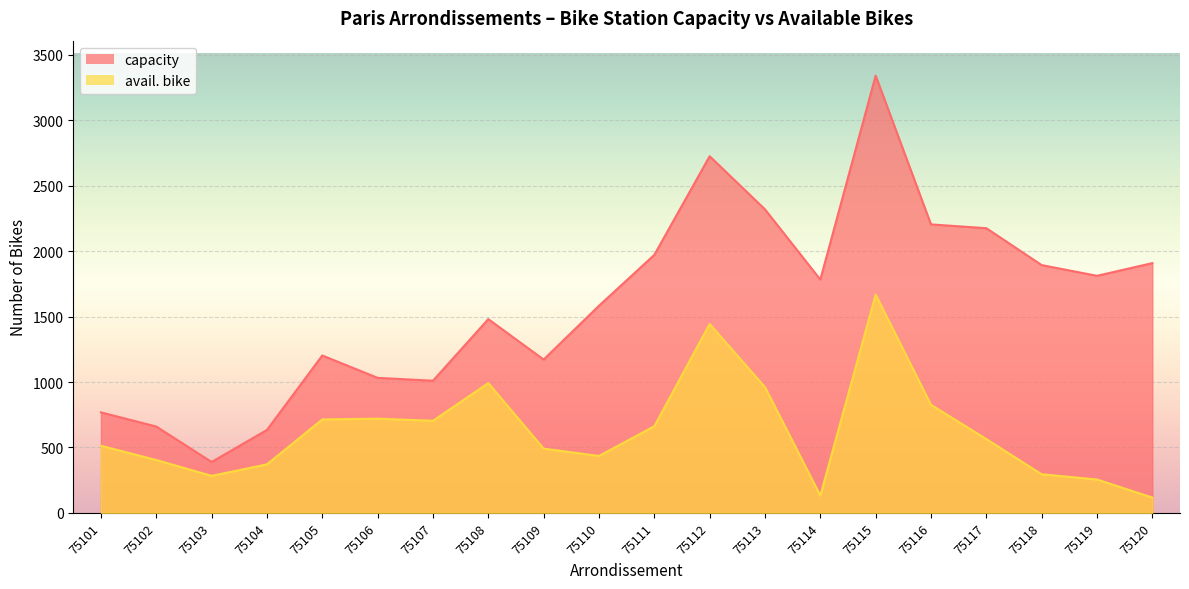

What is the difference between the second highest and minimum values in the capacity series?

2337